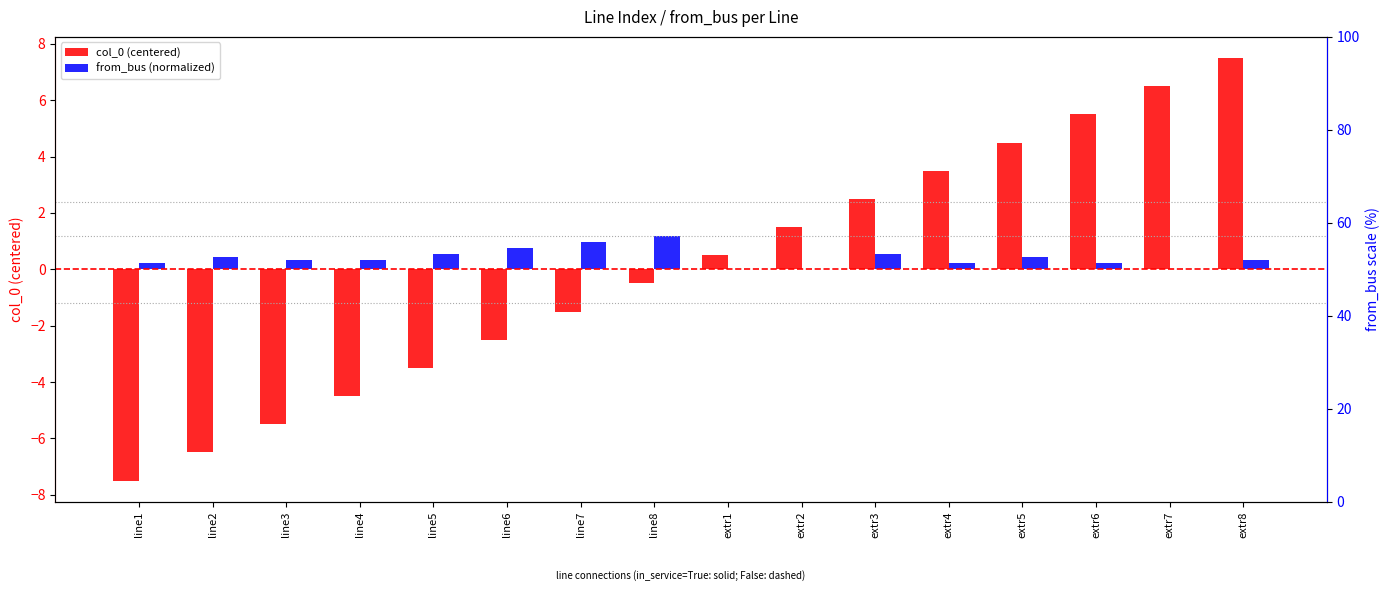

The value of col_0 (centered) at extr2 is 2.5. True or false?

False